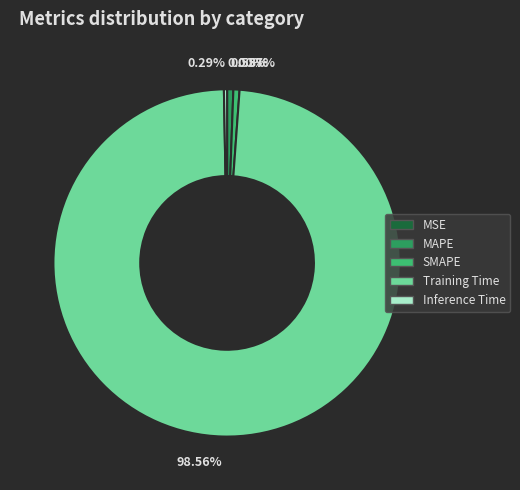

Which slice is the largest?

Training Time